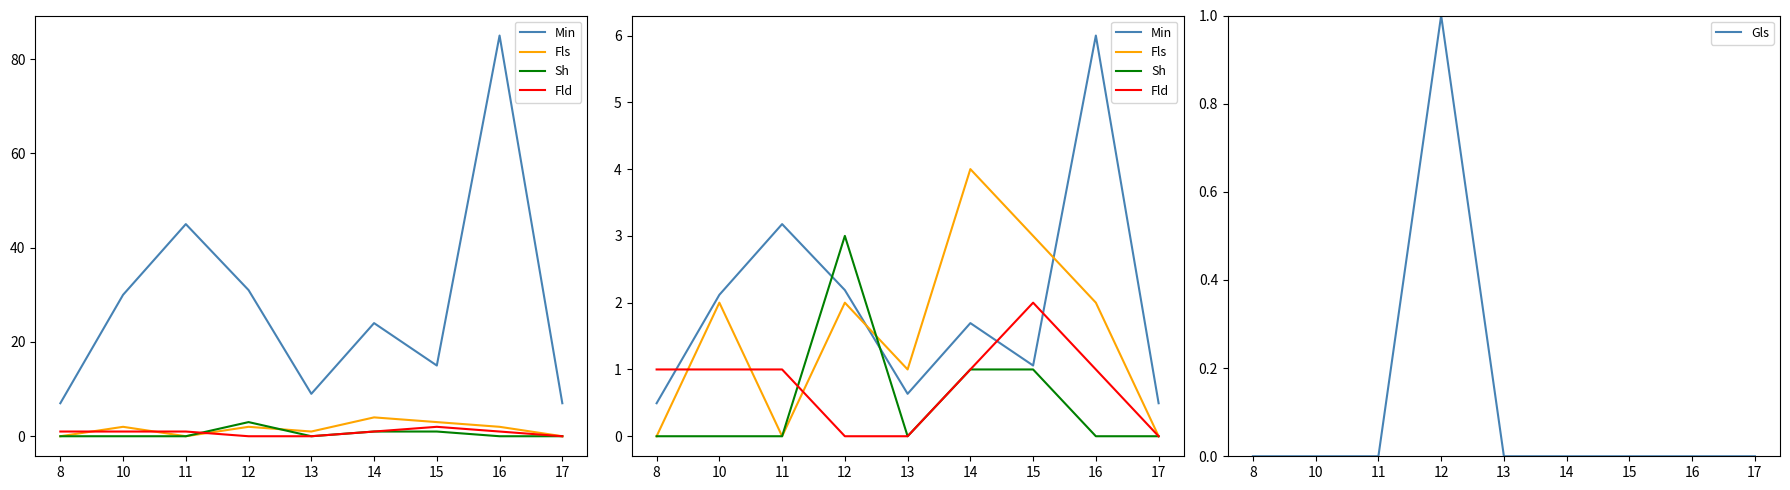

What is the difference between the highest and lowest values at 10?

2.1